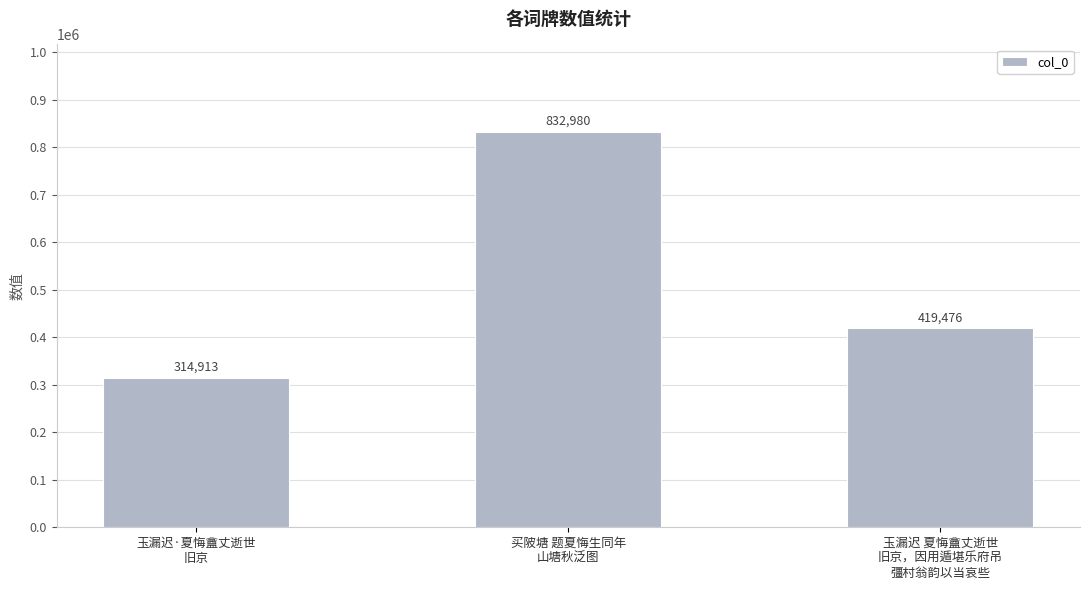

What is the greatest value displayed?

832980